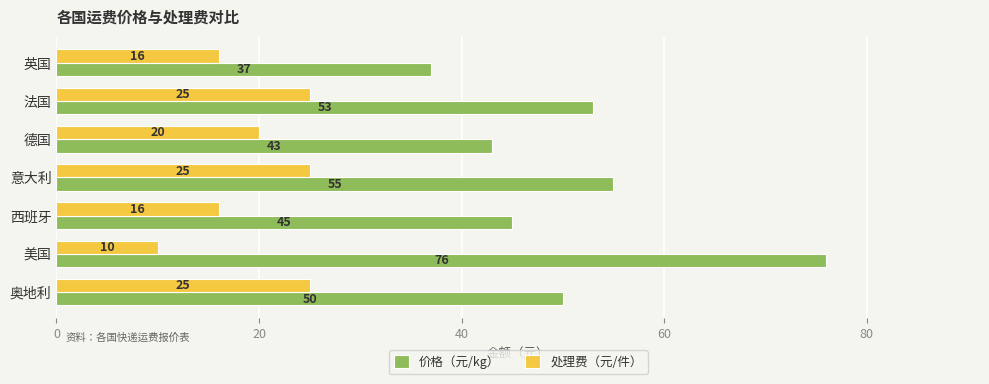

What is the approximate value of 处理费（元/件） at 奥地利, to the nearest 5?

25